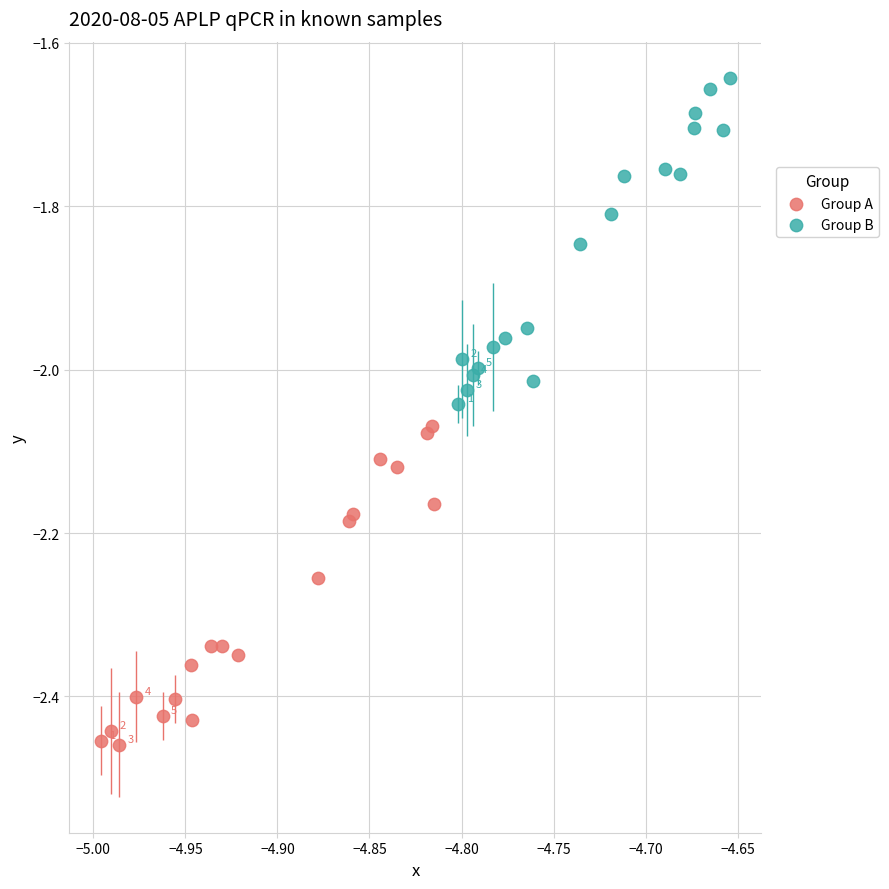

Which series reaches the maximum Y coordinate?

Group B